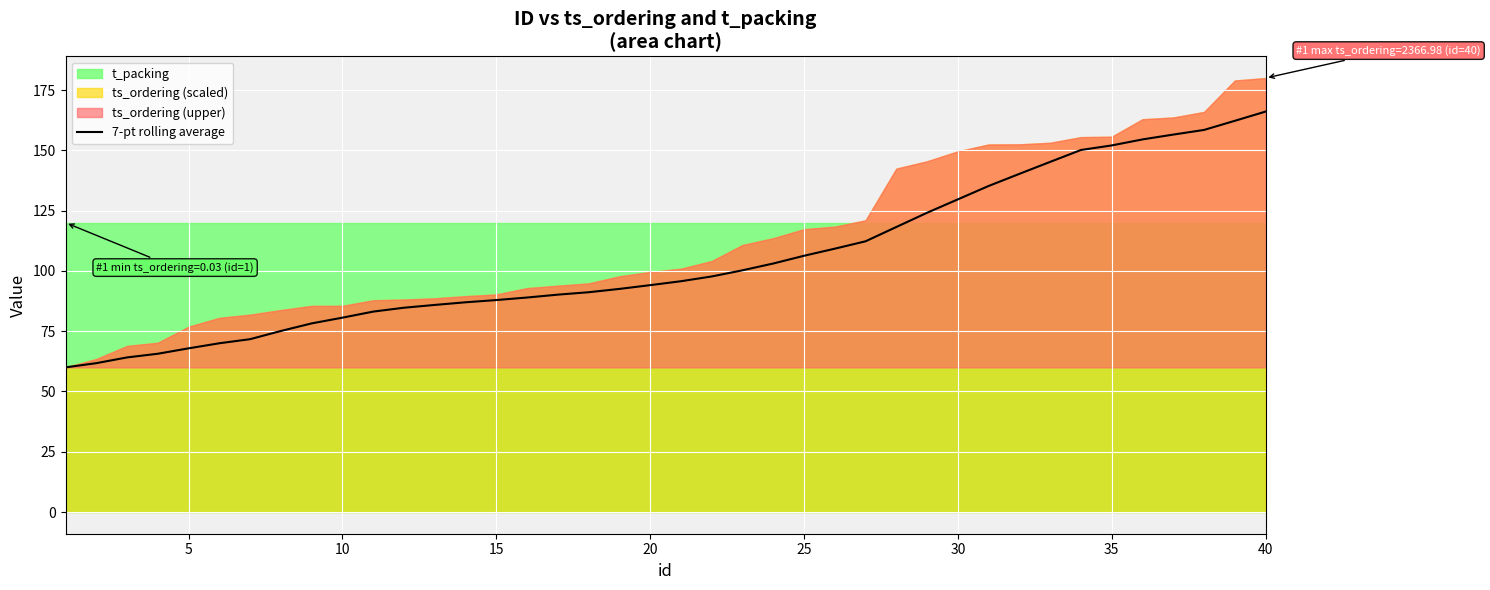

The value of 7-pt rolling average at 40 is 166.1. True or false?

True